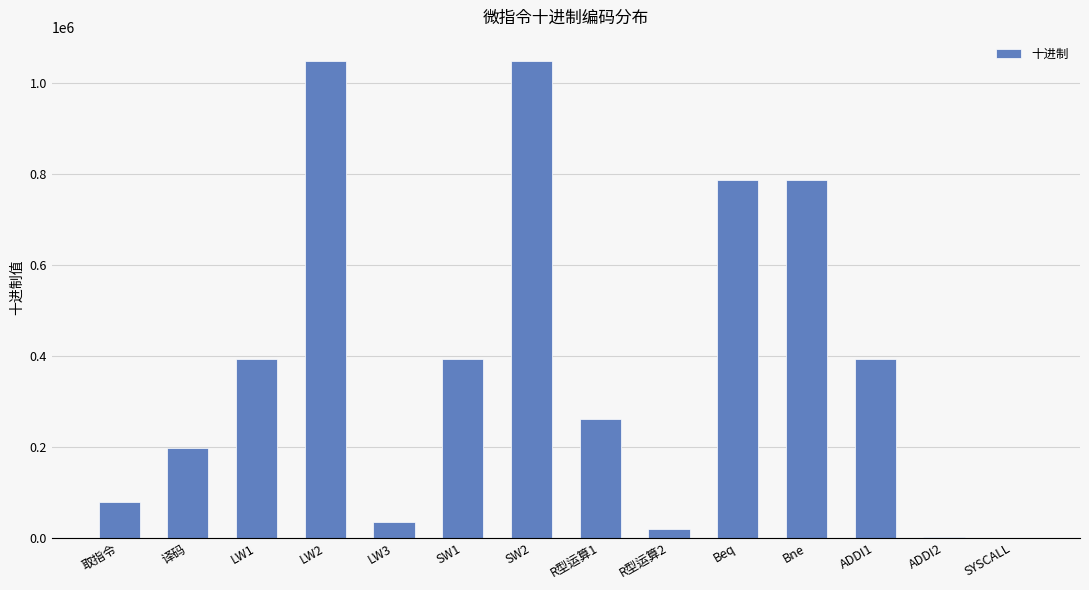

What is the maximum value shown in the chart?

1049600